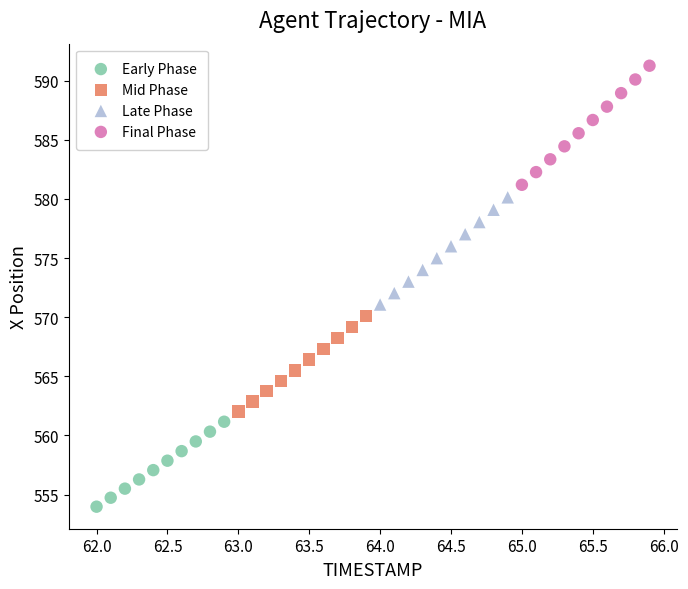

What are all the series names shown in the legend?

Early Phase, Mid Phase, Late Phase, Final Phase